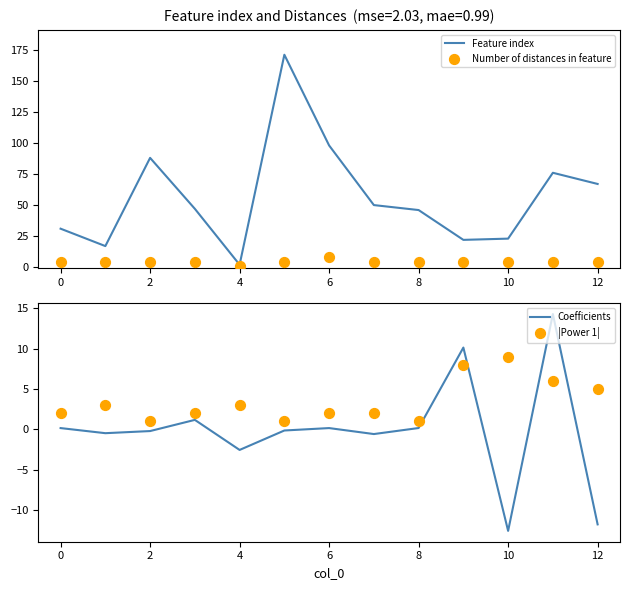

Which series has the largest total across all categories?

Feature index